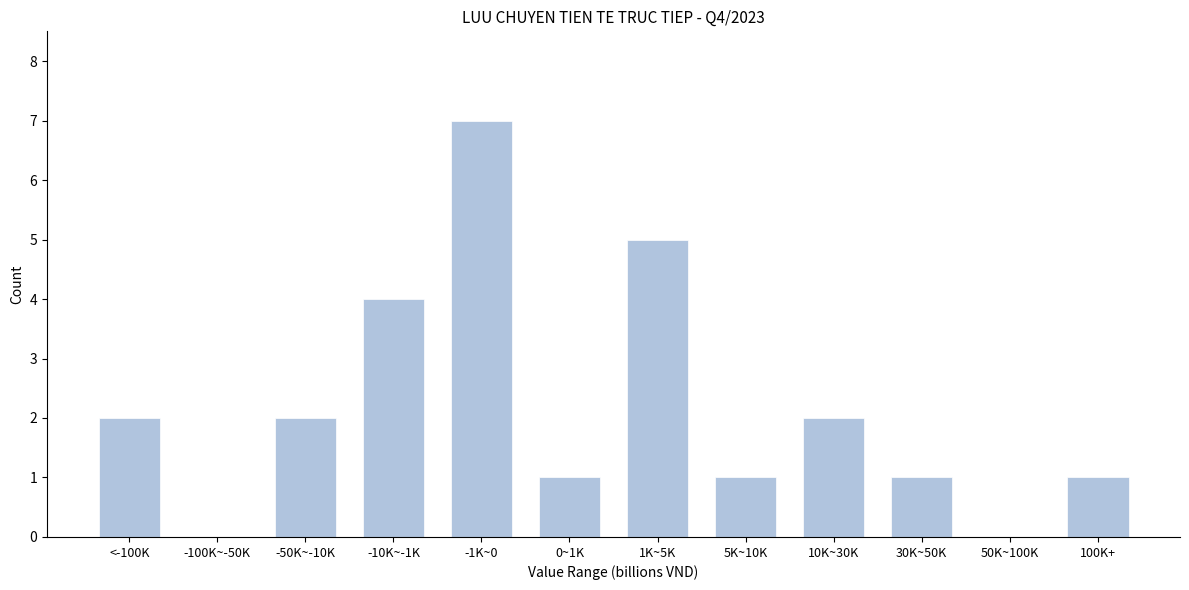

Reading left to right, what are all the values shown in this chart?

<-100K=2	-100K~-50K=0	-50K~-10K=2	-10K~-1K=4	-1K~0=7	0~1K=1	1K~5K=5	5K~10K=1	10K~30K=2	30K~50K=1	50K~100K=0	100K+=1